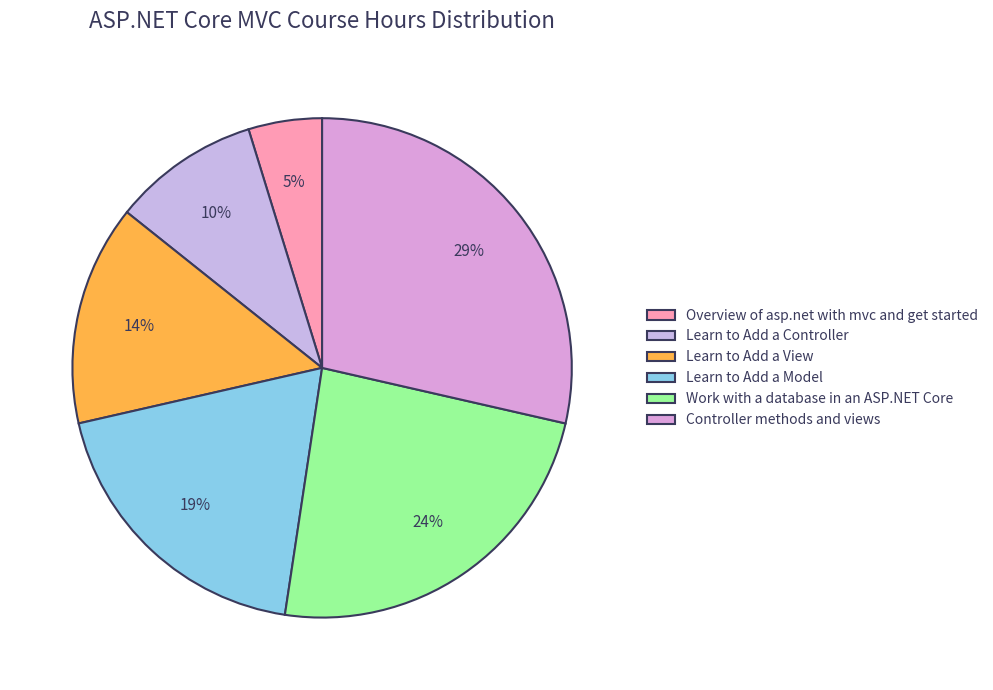

To the nearest percent, what is the difference between the Controller methods and views and Learn to Add a Controller slice percentages?

19%